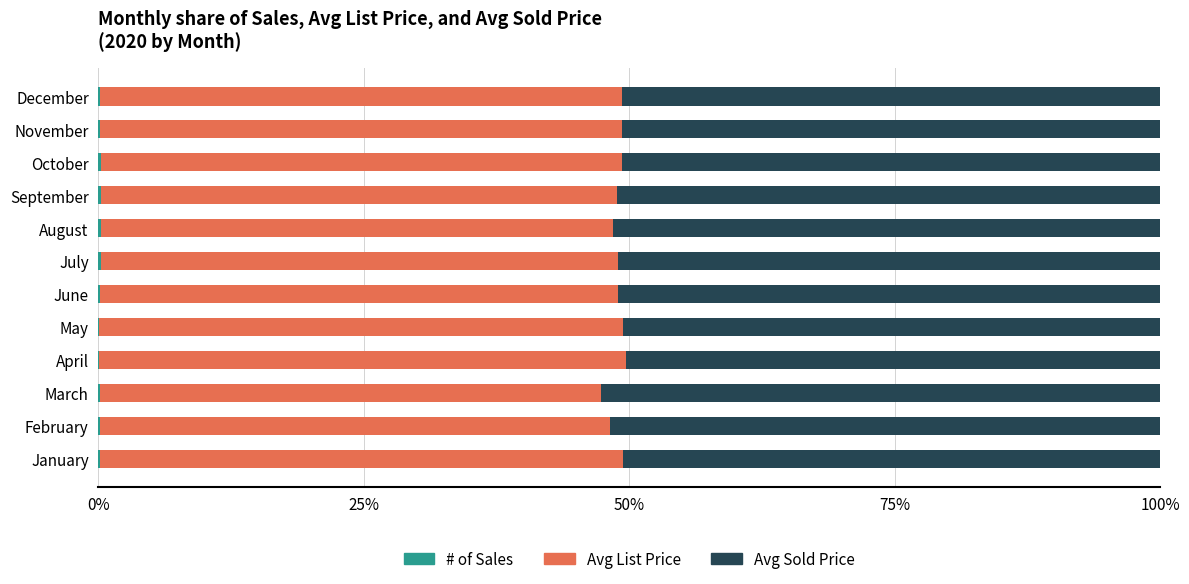

What position from the right is 5?

7